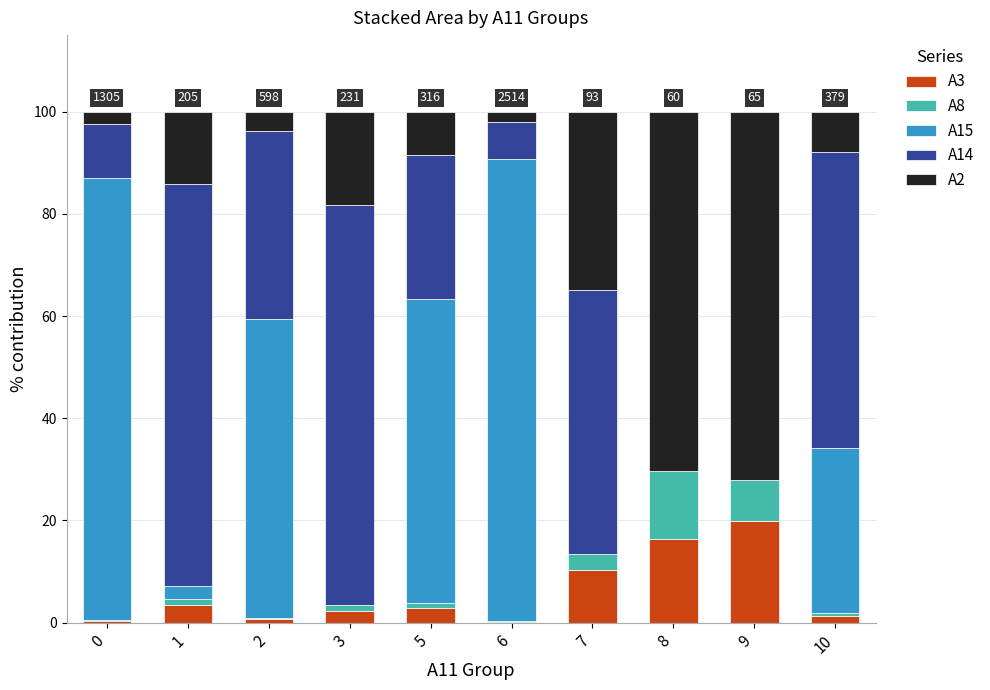

What is the total value across all series at 8?

100.0